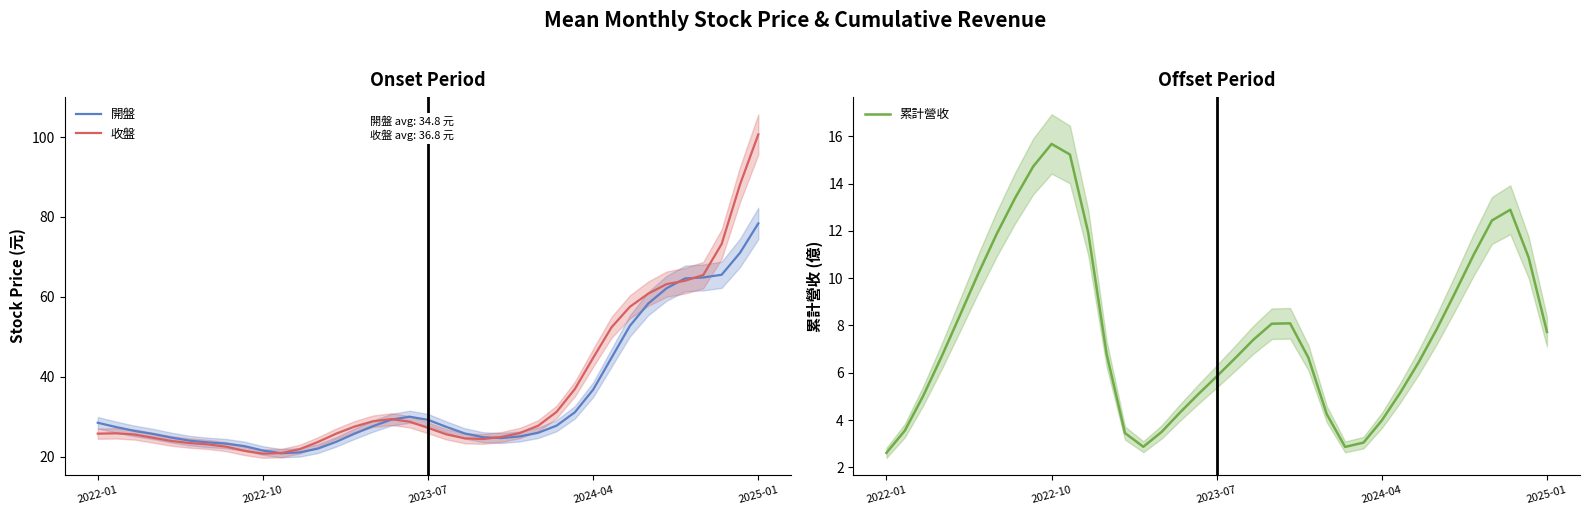

What is the minimum value for 收盤?

20.8